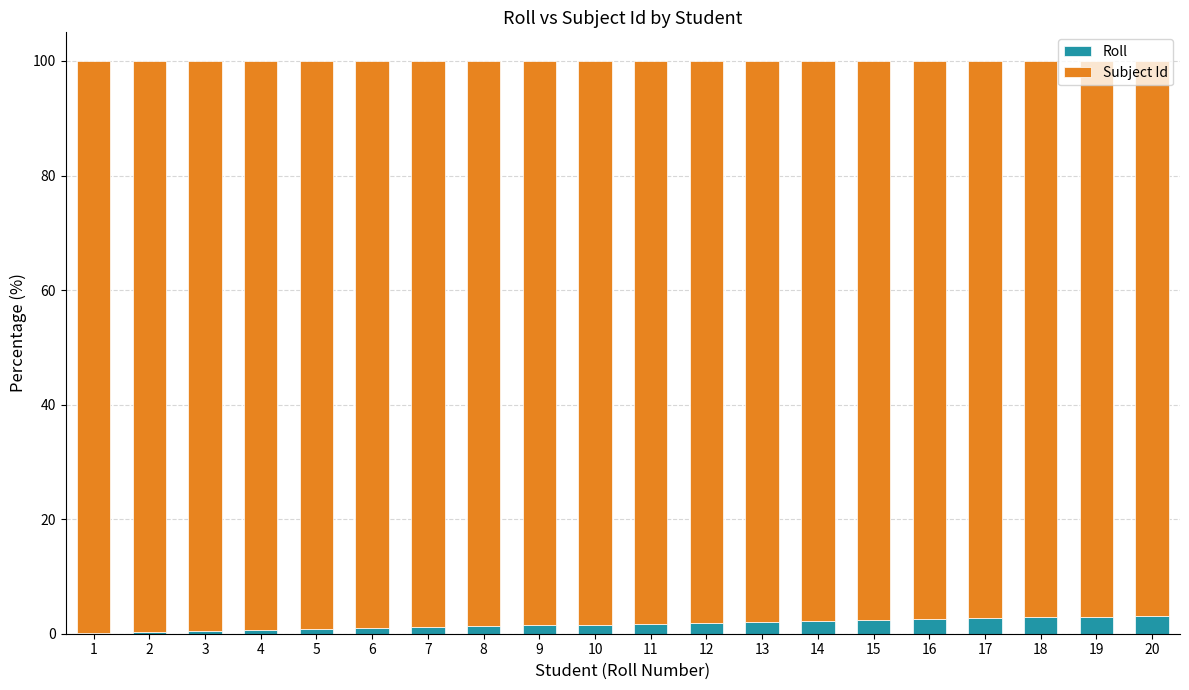

Are the bars grouped side by side (vs. stacked)?

No